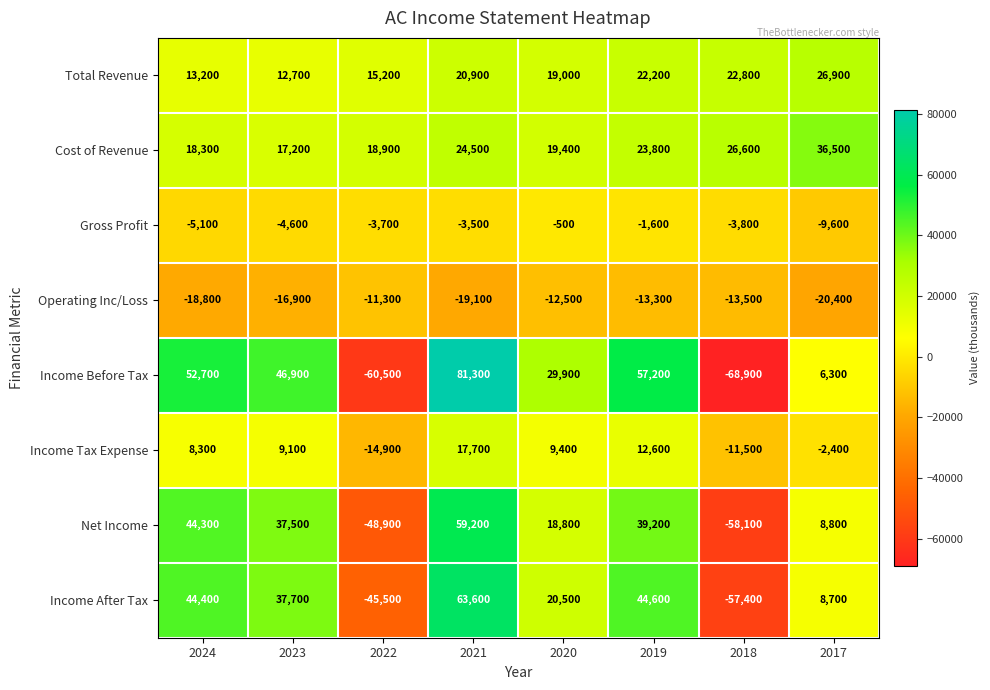

The value of Income Before Tax at 2018 is -97331. True or false?

False